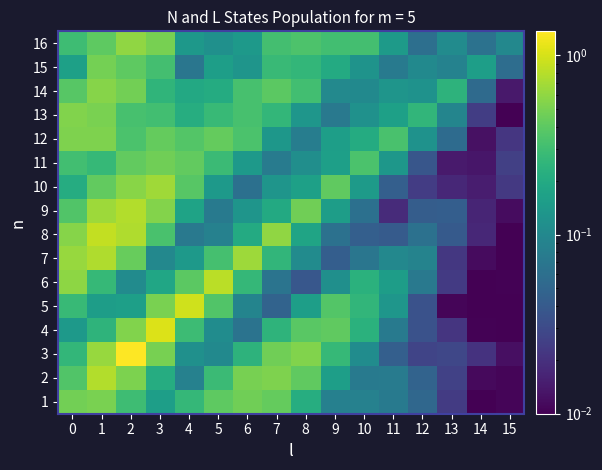

What is the total value across all series at 6?

4.1